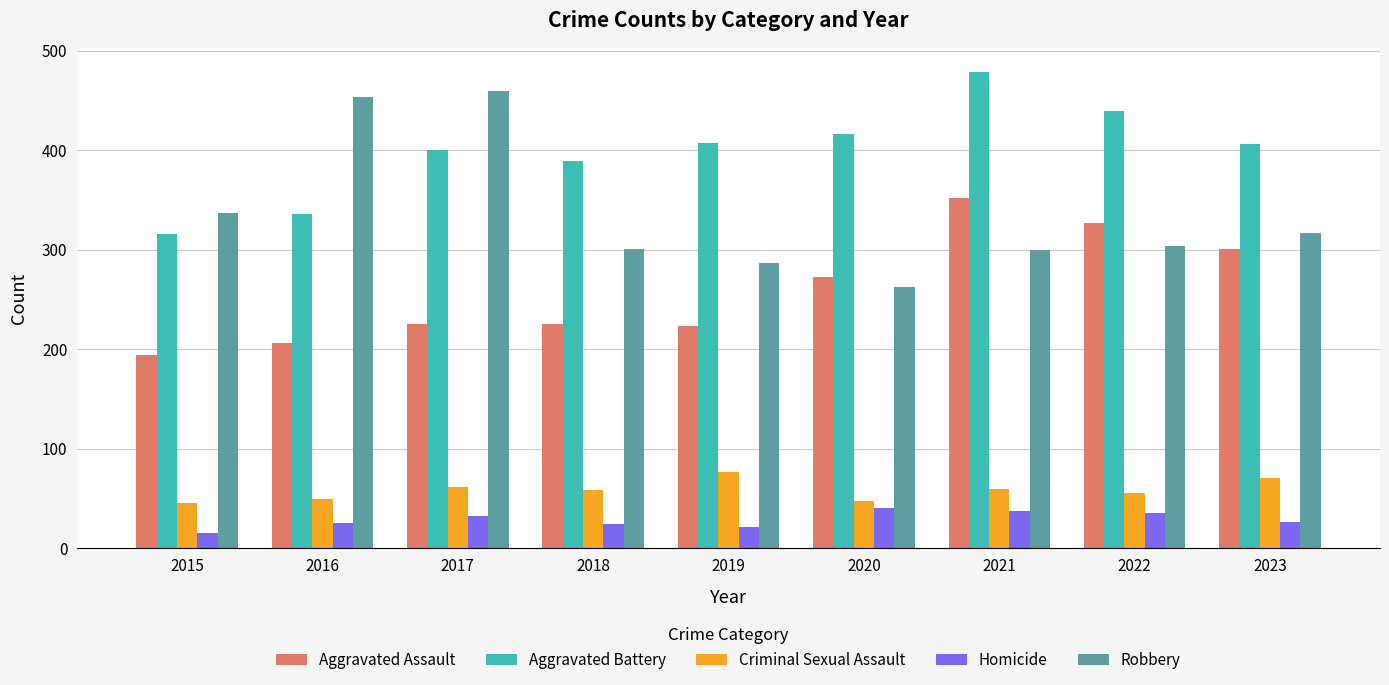

Is it true that Aggravated Assault equals 332 at 2016?

False